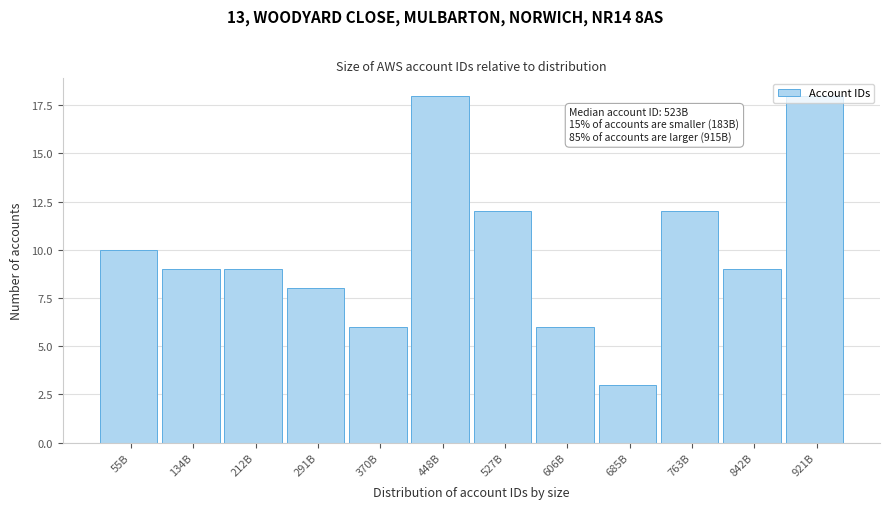

What is the difference between the values at 448B and 763B?

6